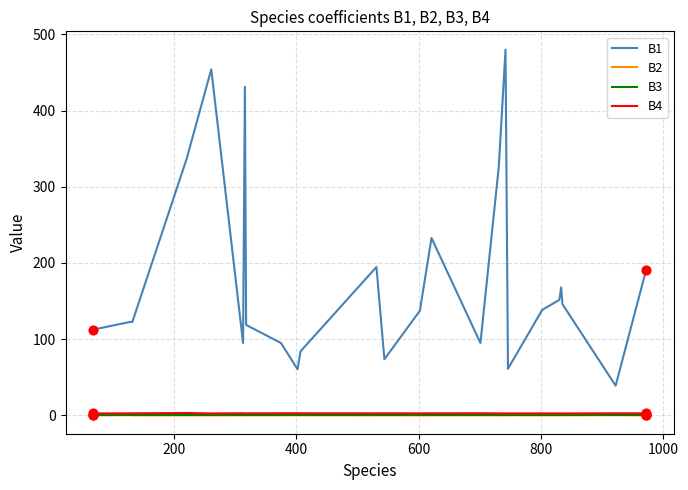

Which series has the largest total across all categories?

B1